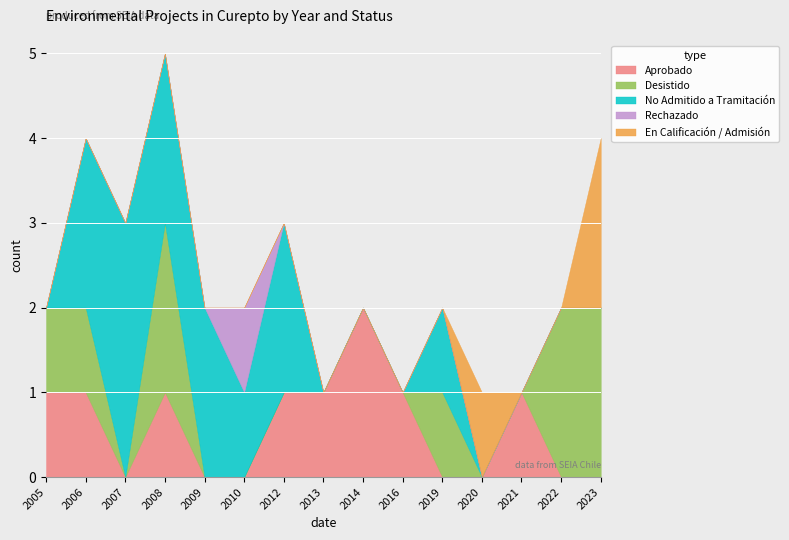

Reading left to right, list all the values displayed in this chart.

Aprobado: 2005=1	2006=1	2007=0	2008=1	2009=0	2010=0	2012=1	2013=1	2014=2	2016=1	2019=0	2020=0	2021=1	2022=0	2023=0
Desistido: 2005=1	2006=1	2007=0	2008=2	2009=0	2010=0	2012=0	2013=0	2014=0	2016=0	2019=1	2020=0	2021=0	2022=2	2023=2
No Admitido a Tramitación: 2005=0	2006=2	2007=3	2008=2	2009=2	2010=1	2012=2	2013=0	2014=0	2016=0	2019=1	2020=0	2021=0	2022=0	2023=0
Rechazado: 2005=0	2006=0	2007=0	2008=0	2009=0	2010=1	2012=0	2013=0	2014=0	2016=0	2019=0	2020=0	2021=0	2022=0	2023=0
En Calificación / Admisión: 2005=0	2006=0	2007=0	2008=0	2009=0	2010=0	2012=0	2013=0	2014=0	2016=0	2019=0	2020=1	2021=0	2022=0	2023=2